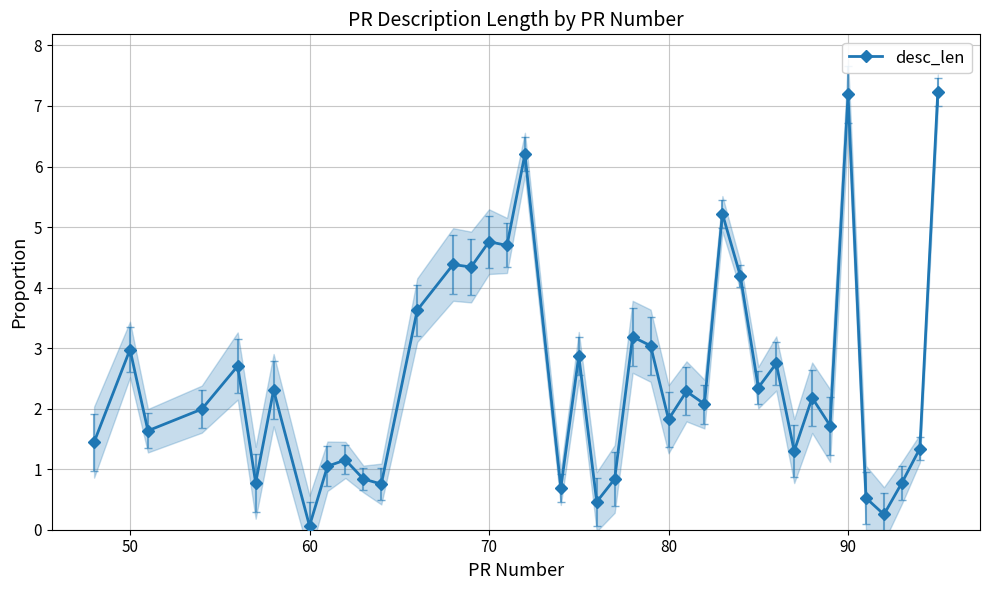

At which label does desc_len reach its minimum?

60